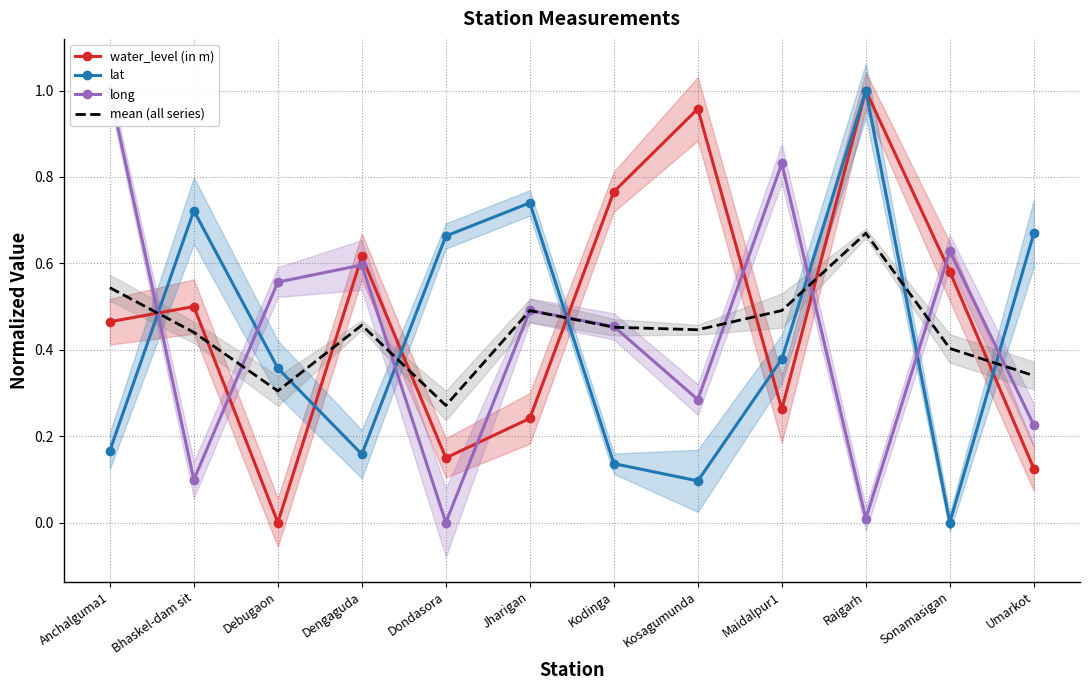

Reading left to right, what are all the values shown in this chart?

water_level (in m): Anchalguma1=0.5	Bhaskel-dam sit=0.5	Debugaon=0.0	Dengaguda=0.6	Dondasora=0.1	Jharigan=0.2	Kodinga=0.8	Kosagumunda=1.0	Maidalpur1=0.3	Raigarh=1.0	Sonamasigan=0.6	Umarkot=0.1
lat: Anchalguma1=0.2	Bhaskel-dam sit=0.7	Debugaon=0.4	Dengaguda=0.2	Dondasora=0.7	Jharigan=0.7	Kodinga=0.1	Kosagumunda=0.1	Maidalpur1=0.4	Raigarh=1.0	Sonamasigan=0.0	Umarkot=0.7
long: Anchalguma1=1.0	Bhaskel-dam sit=0.1	Debugaon=0.6	Dengaguda=0.6	Dondasora=0.0	Jharigan=0.5	Kodinga=0.5	Kosagumunda=0.3	Maidalpur1=0.8	Raigarh=0.0	Sonamasigan=0.6	Umarkot=0.2
mean (all series): Anchalguma1=0.5	Bhaskel-dam sit=0.4	Debugaon=0.3	Dengaguda=0.5	Dondasora=0.3	Jharigan=0.5	Kodinga=0.5	Kosagumunda=0.4	Maidalpur1=0.5	Raigarh=0.7	Sonamasigan=0.4	Umarkot=0.3